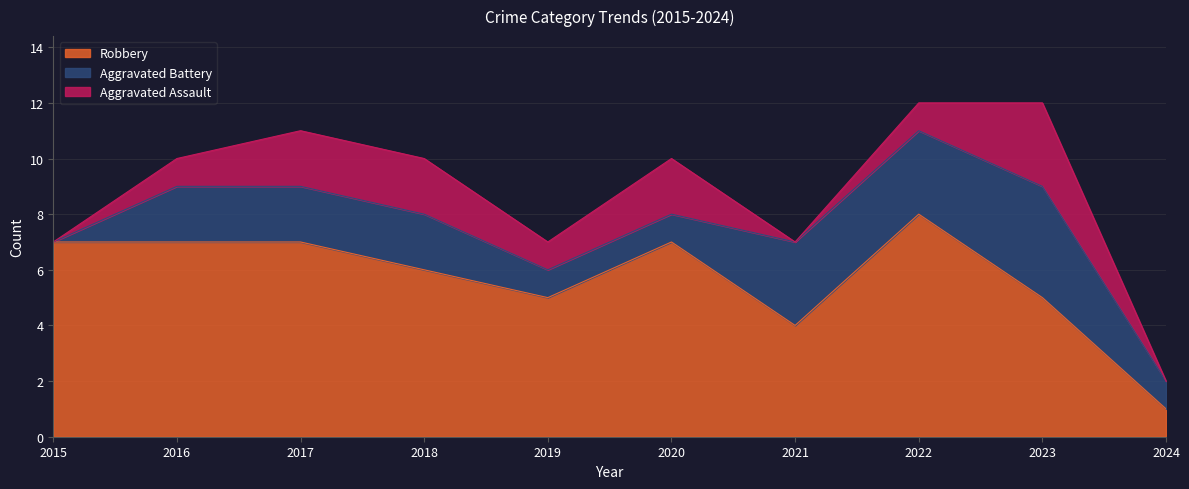

Rank the series by their maximum value, from highest to lowest.

Robbery, Aggravated Battery, Aggravated Assault